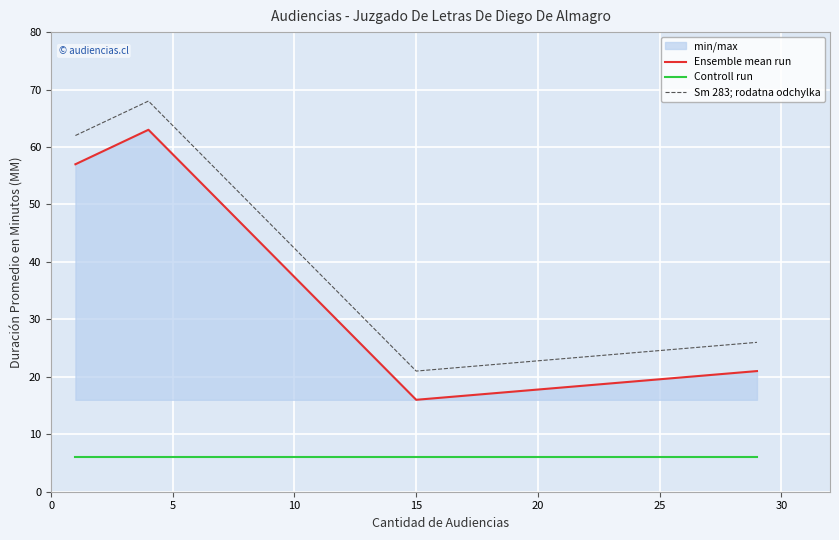

Rank the series by their maximum value, from highest to lowest.

Sm 283; rodatna odchylka, Ensemble mean run, Controll run